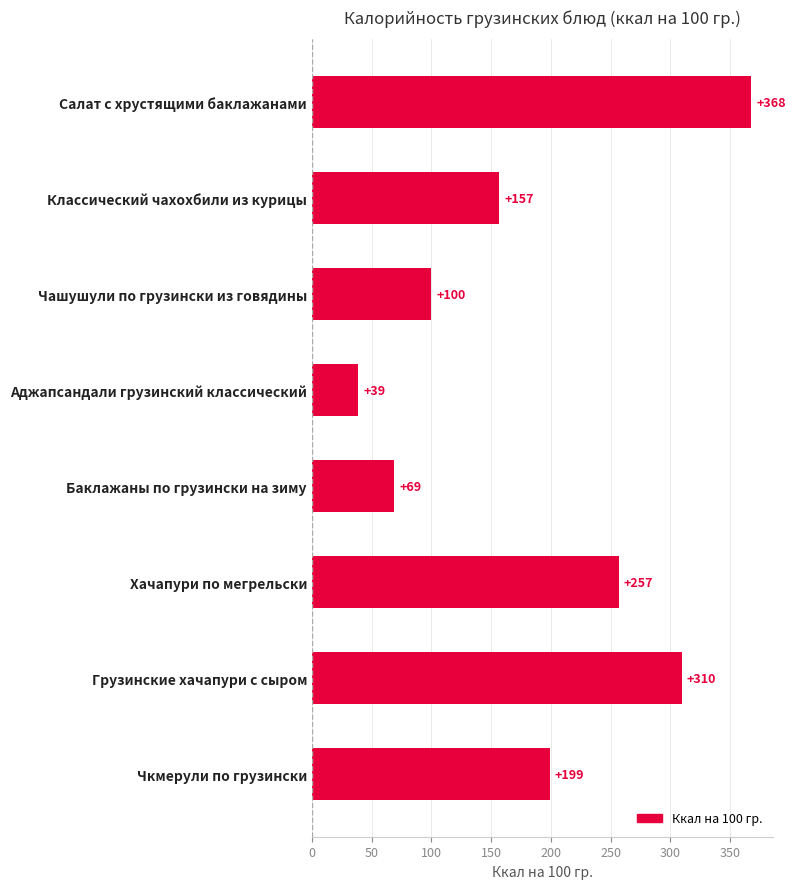

Where is the data nearest to the value 203?

Чкмерули по грузински